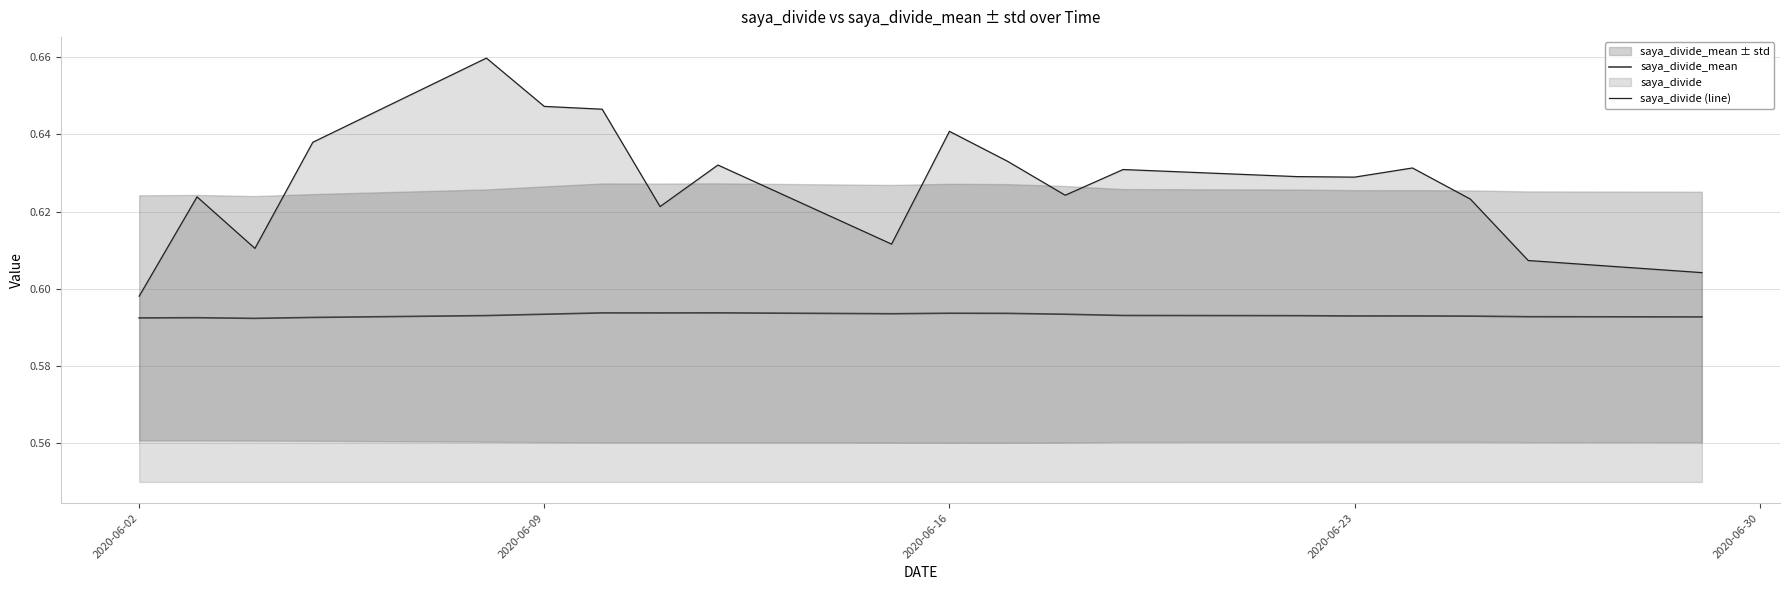

True or false: saya_divide_mean and saya_divide (line) cross at least once.

False